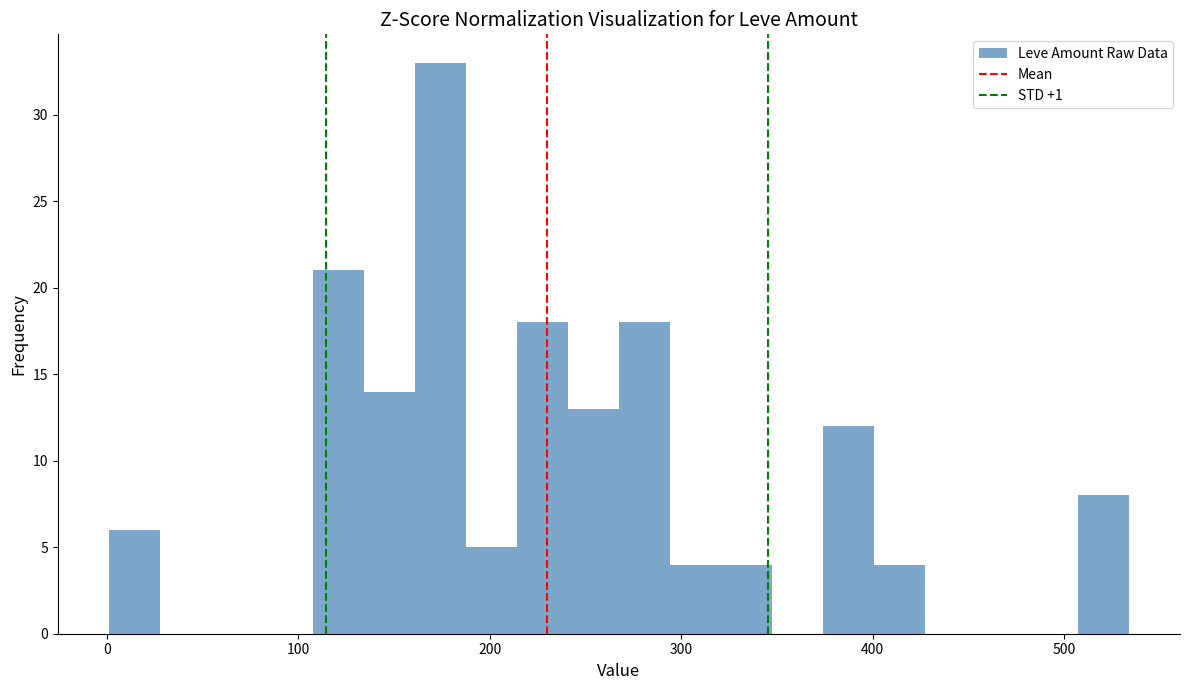

Around what value on the x-axis is the tallest bar? Give the approximate position of its centre, as read against the axis.

170